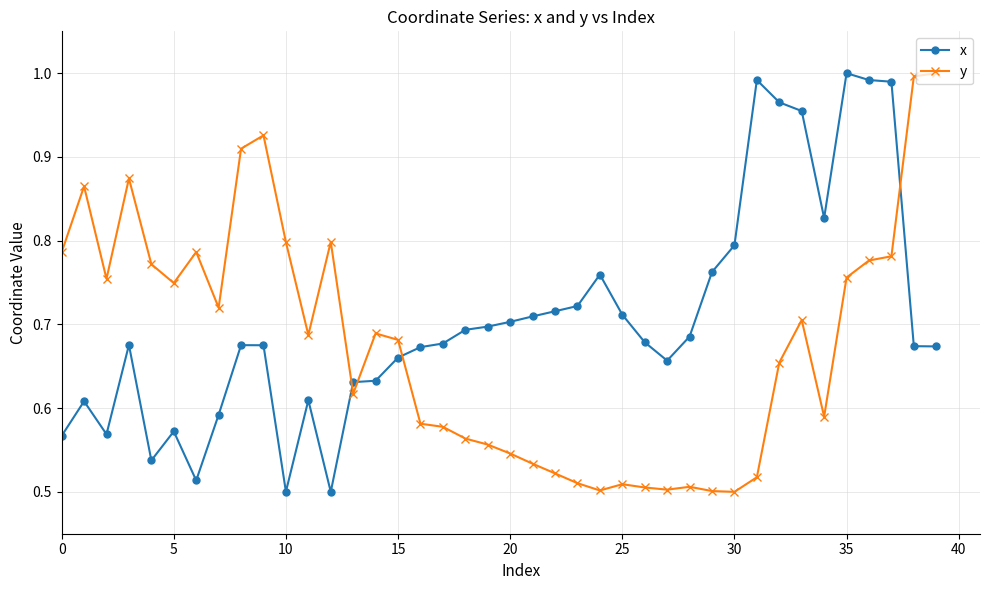

True or false: y has more than 2 interior local peaks.

True